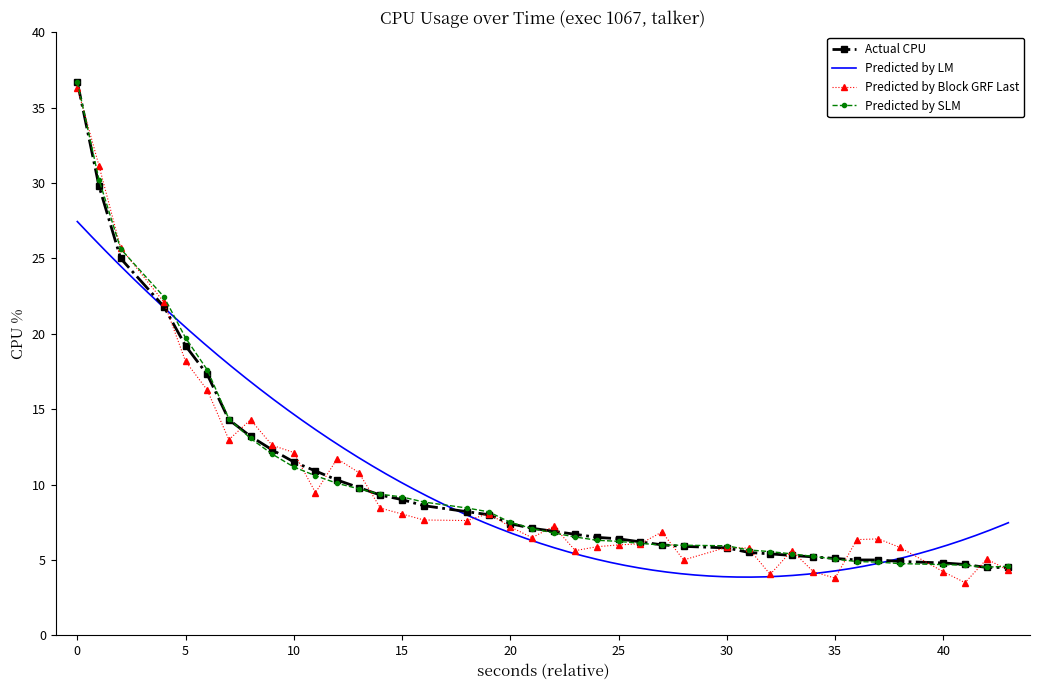

The value of Predicted by SLM at 35 is 5.1. True or false?

True